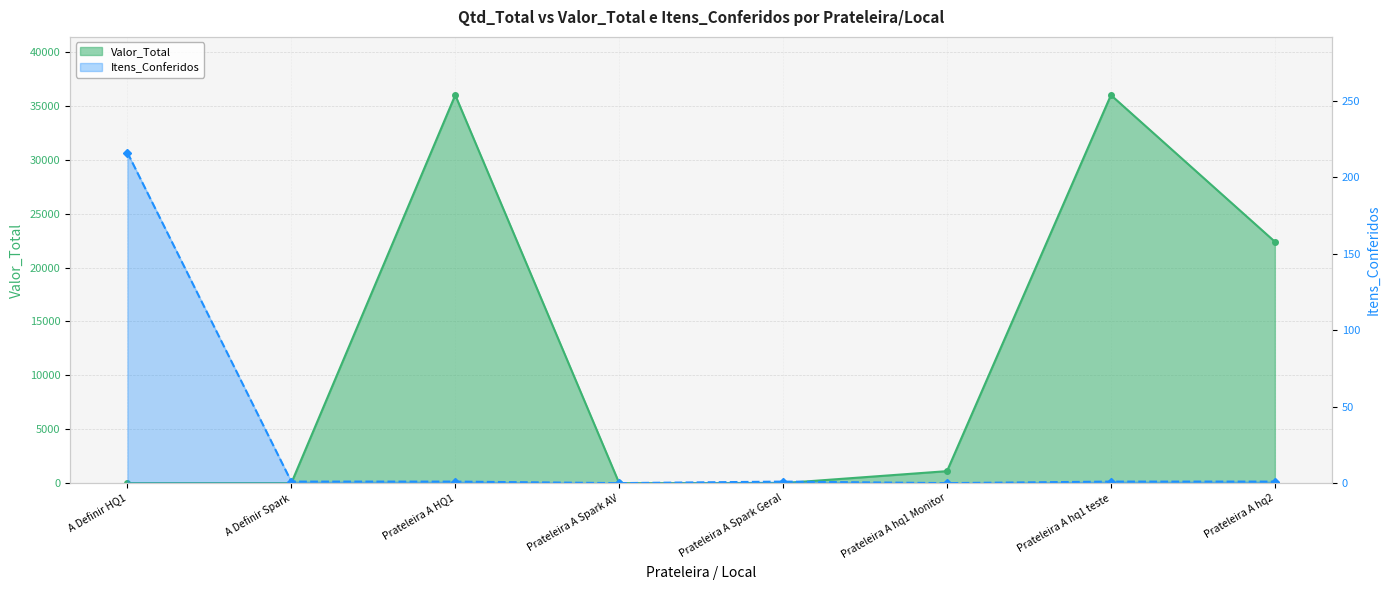

What are all the series names shown in the legend?

Valor_Total, Itens_Conferidos